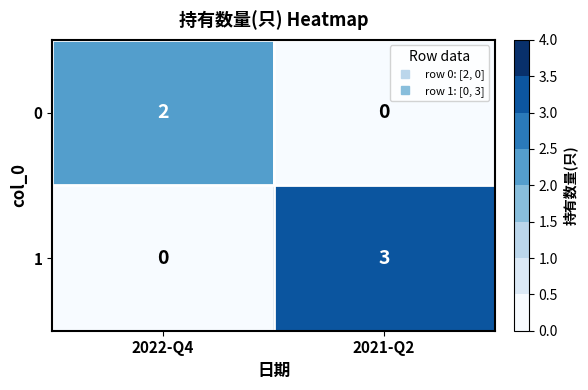

At which category is the sum across all series the highest?

2021-Q2